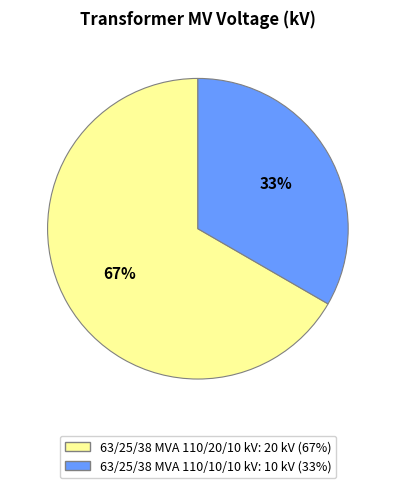

To the nearest percent, what is the average slice percentage?

50%